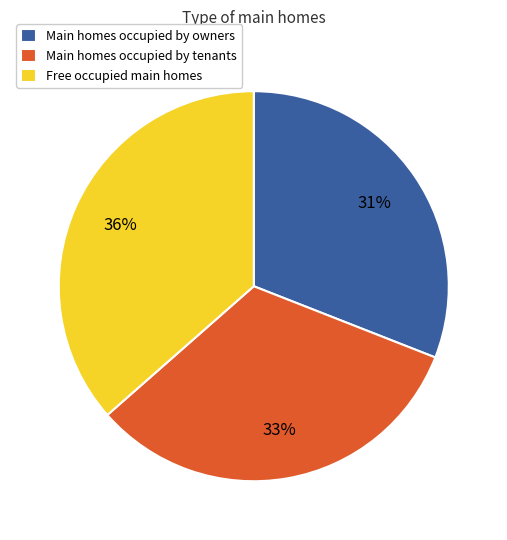

To the nearest percent, what portion does Main homes occupied by tenants represent?

33%